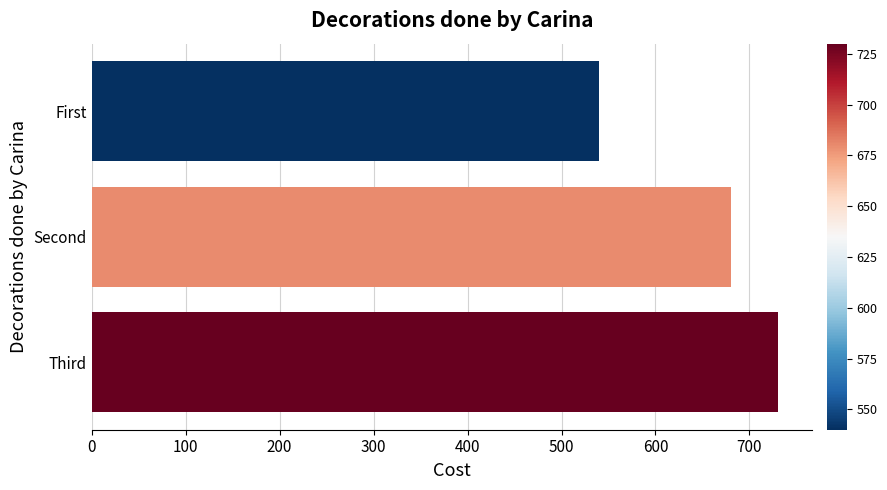

What is the change in value from First to Third?

+190